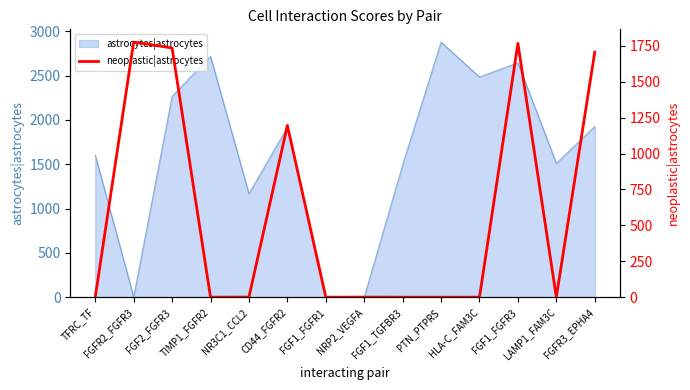

What is the difference between the maximum and second lowest values?

1776.0